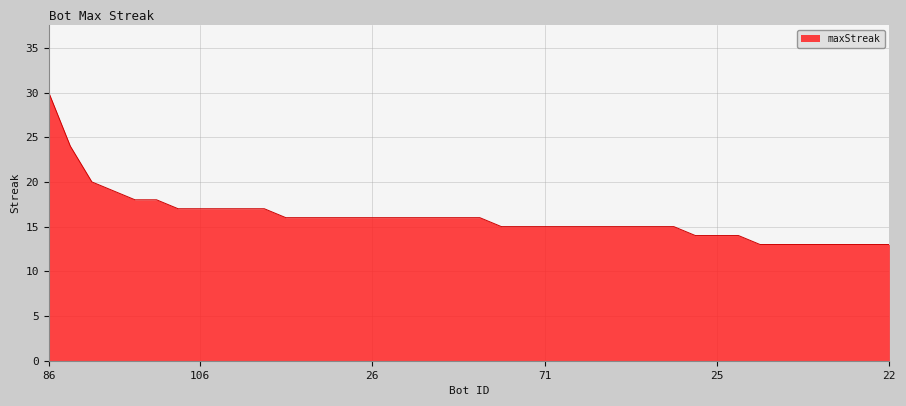

What is the maximum value shown in the chart?

30